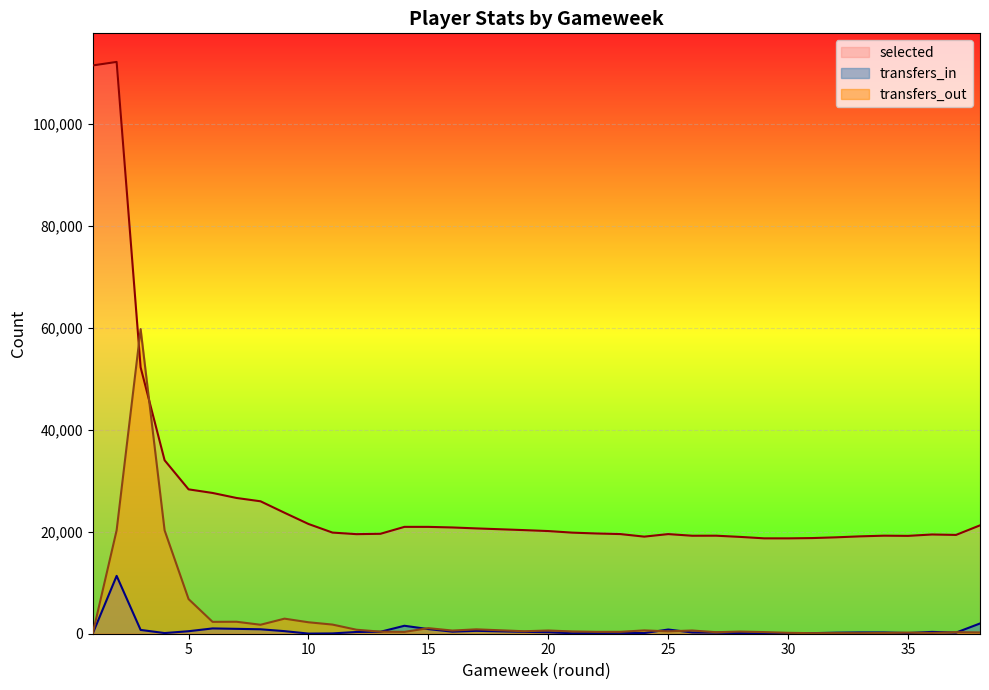

Which category has the lowest value across all series?

1